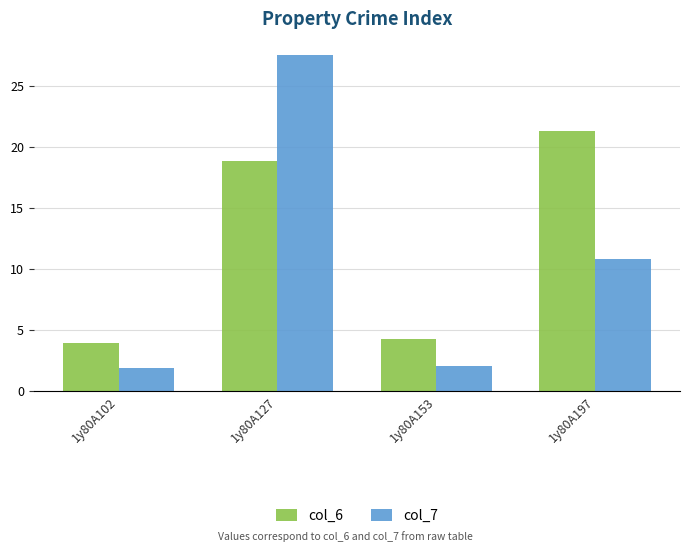

Reading right to left, transcribe all the data shown in this chart.

col_6: 1y80A197=21.3	1y80A153=4.2	1y80A127=18.9	1y80A102=3.9
col_7: 1y80A197=10.8	1y80A153=2.0	1y80A127=27.5	1y80A102=1.8